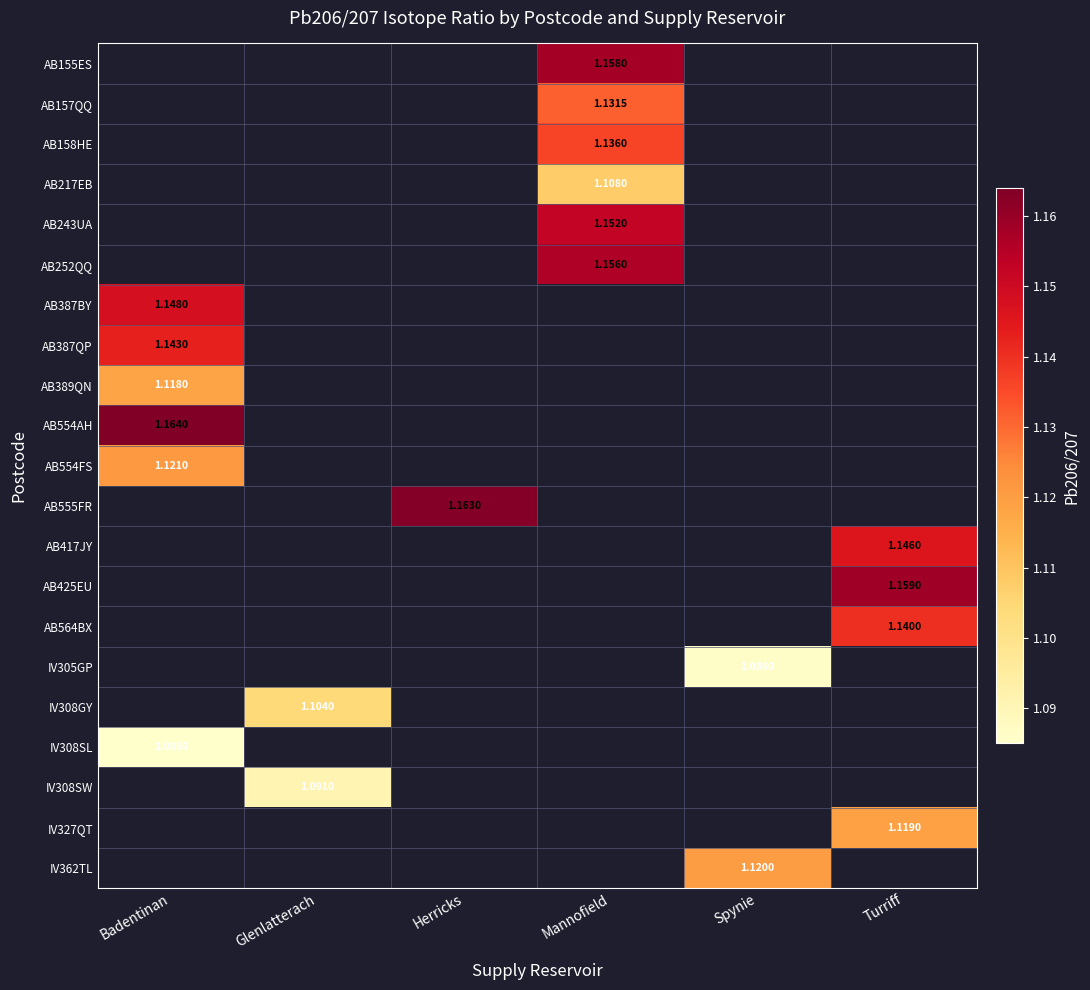

What value does the AB158HE series have at Mannofield?

1.1